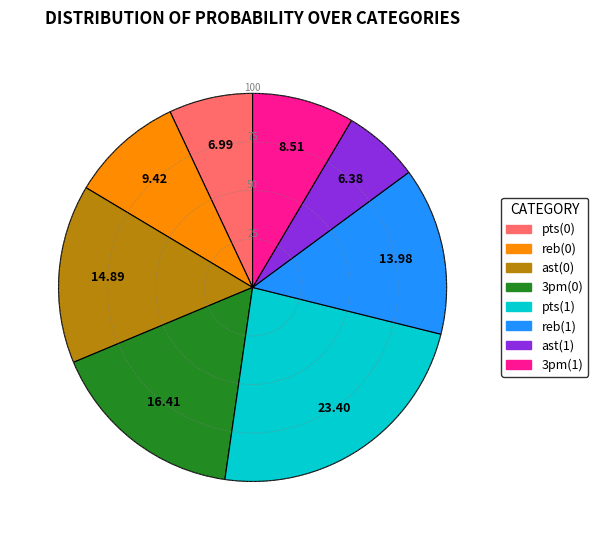

Combined, do reb(0) and reb(1) account for over 50%?

No